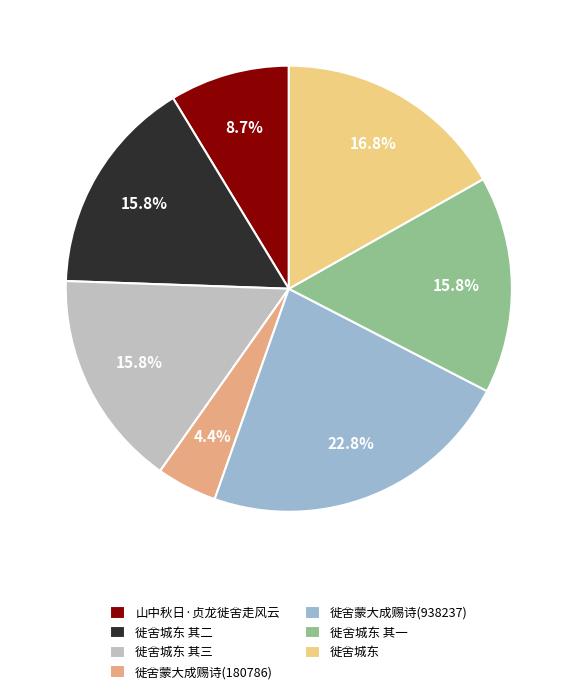

Does 徙舍蒙大成赐诗(180786) account for over 50% of the chart?

No